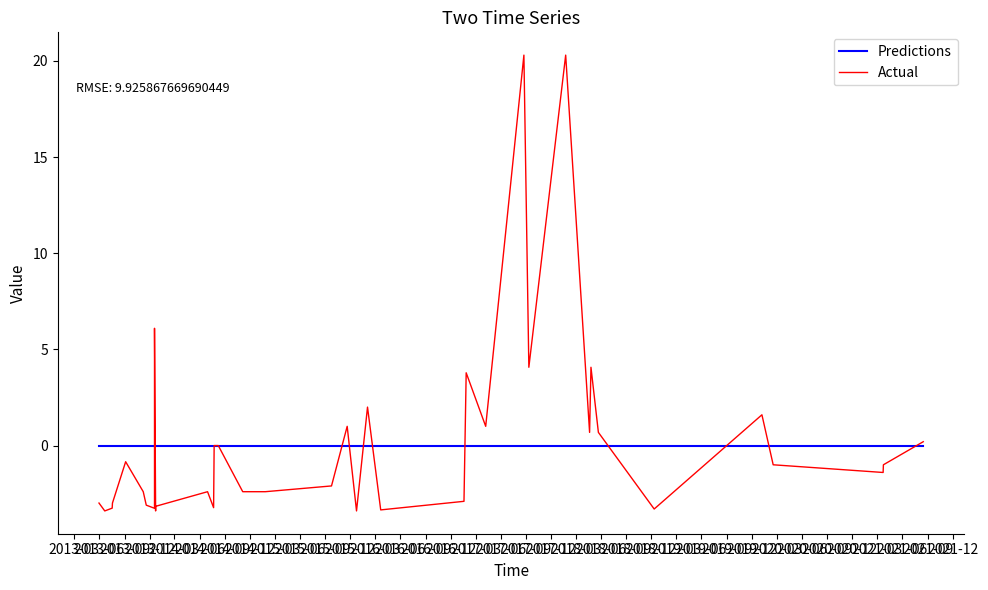

After their last crossing, which series has the higher values: Actual or Predictions?

Actual